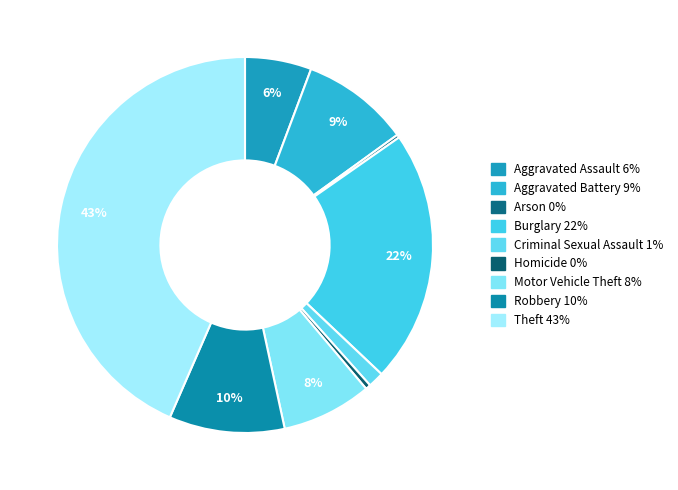

The Burglary slice represents 22% of the pie. True or false?

True